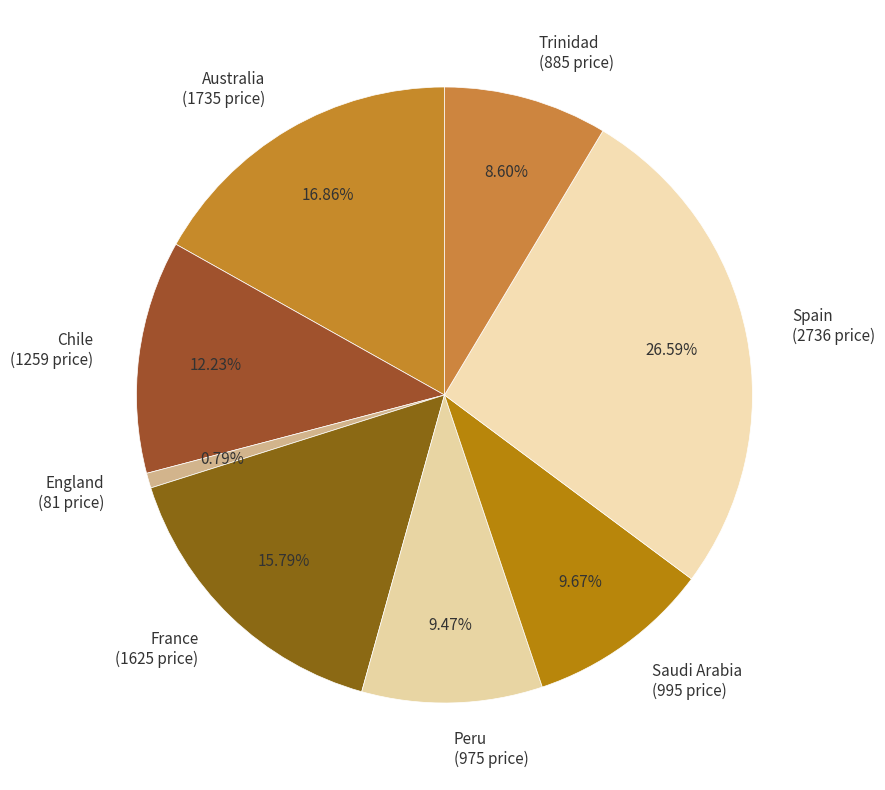

Is the sum of Trinidad (885 price) and Chile (1259 price) greater than half?

No